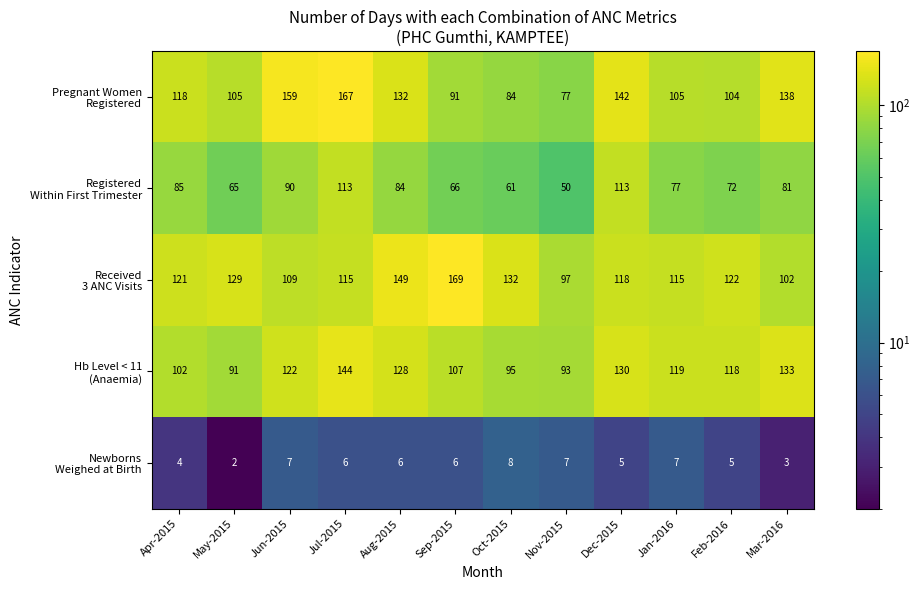

What is the difference between the highest and lowest values at Mar-2016?

135